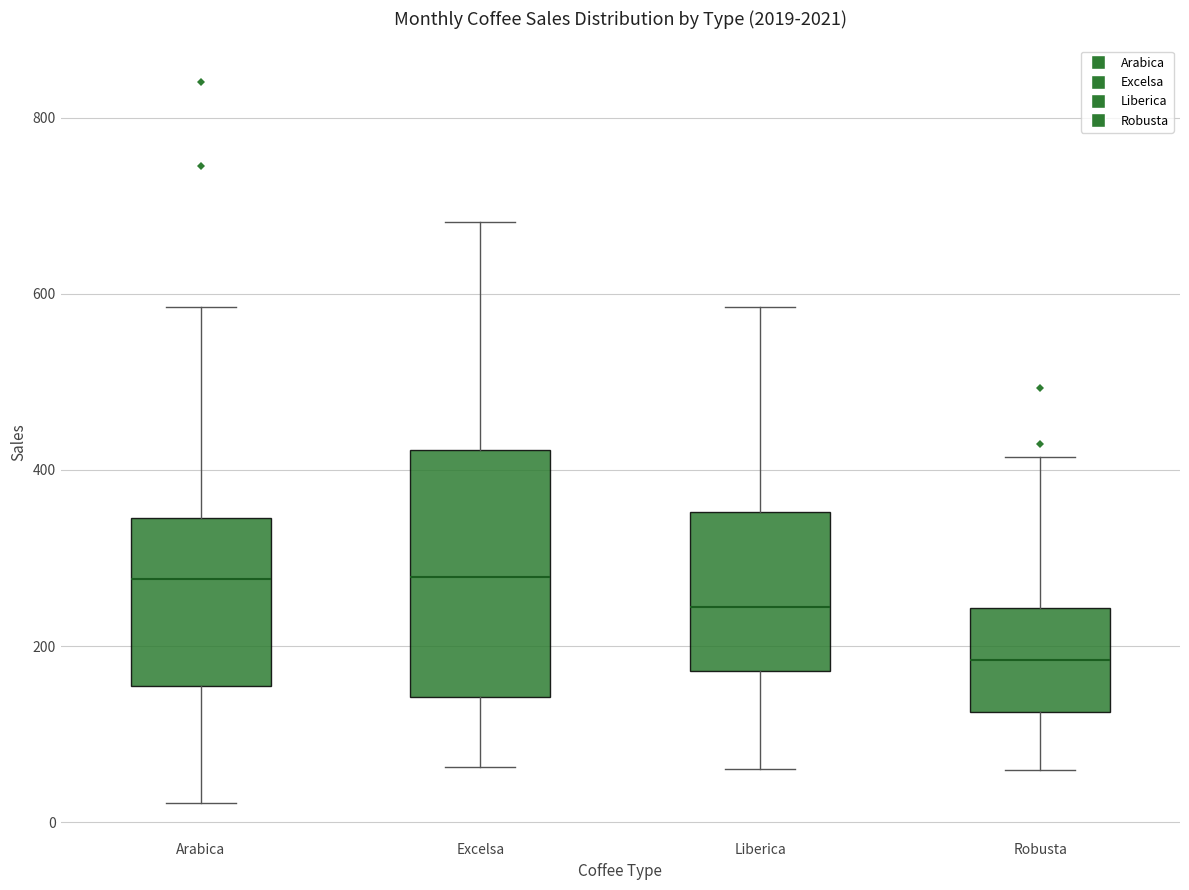

Reading left to right, transcribe this box plot: for each box, give where its median line is, the range the box spans, and where its two whiskers end, as read against the y-axis. The values are not printed on the chart, so give them approximately, as read against the axis.

Arabica: median 280, box 160 to 340, whiskers 20 to 580
Excelsa: median 280, box 140 to 420, whiskers 60 to 680
Liberica: median 240, box 180 to 360, whiskers 60 to 580
Robusta: median 180, box 120 to 240, whiskers 60 to 420